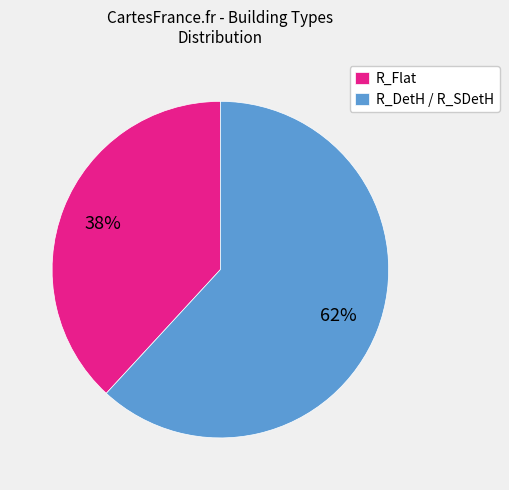

The R_Flat slice represents 45% of the pie. True or false?

False